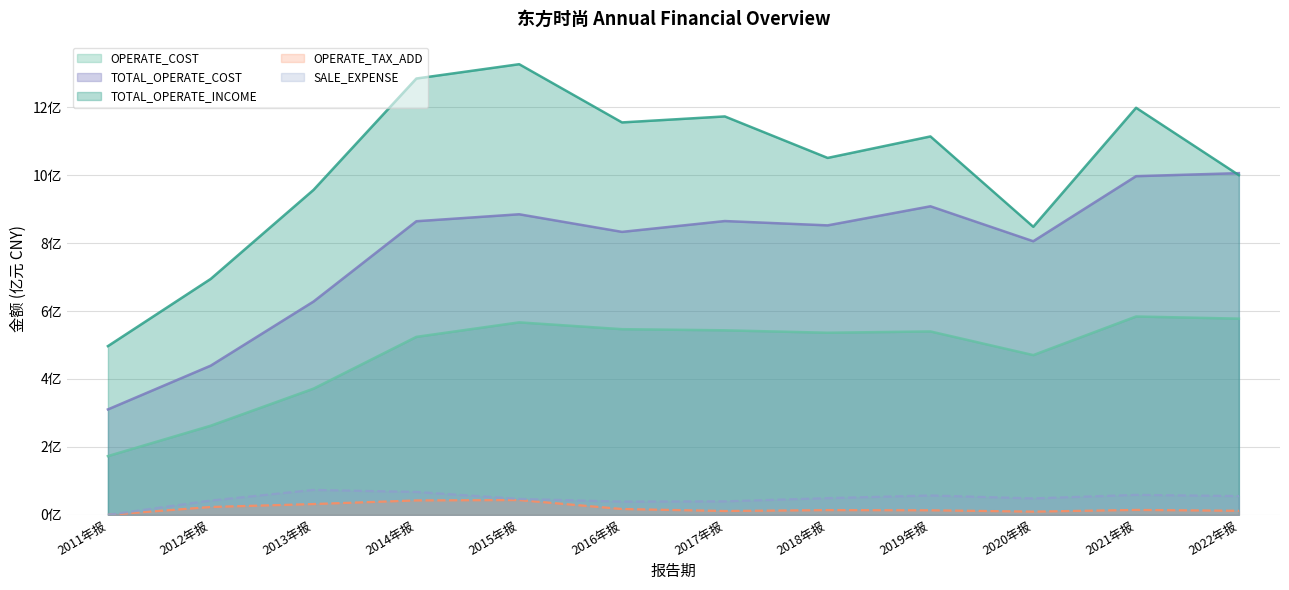

At which label does OPERATE_TAX_ADD reach its minimum?

2011年报